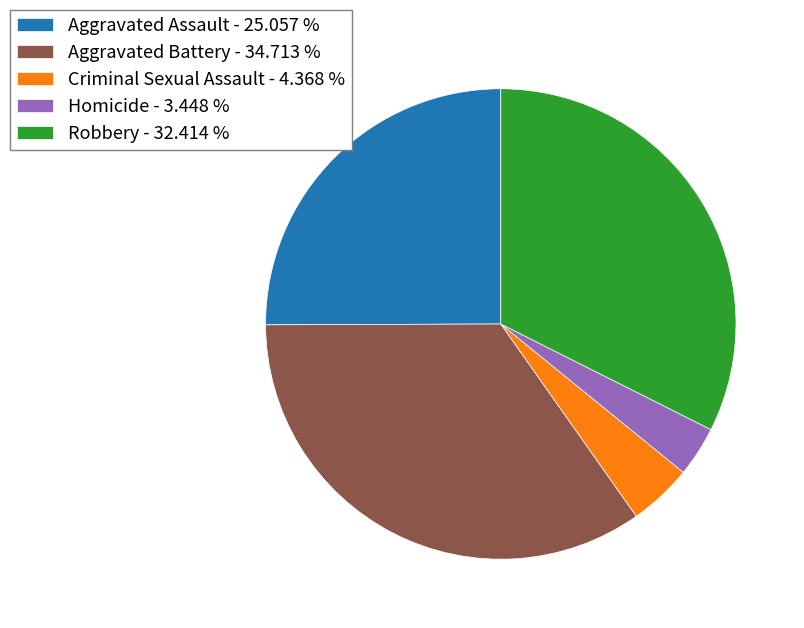

Does any single category account for the majority?

No